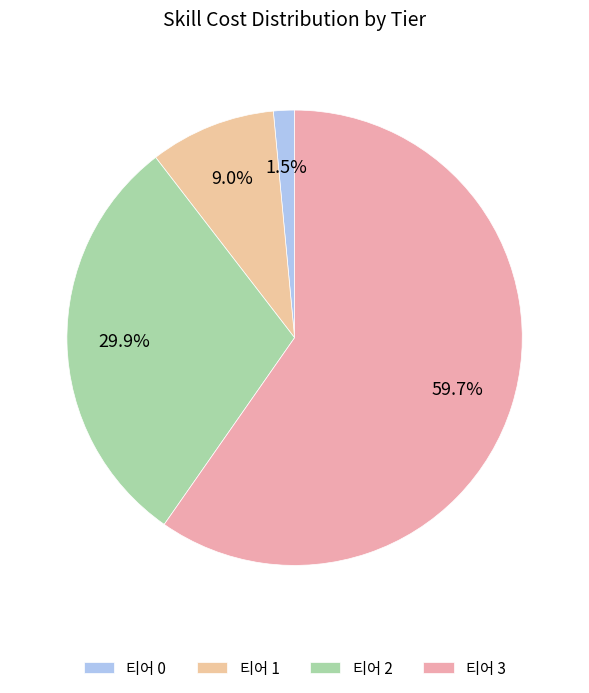

Rank the categories by value from lowest to highest.

티어 0, 티어 1, 티어 2, 티어 3